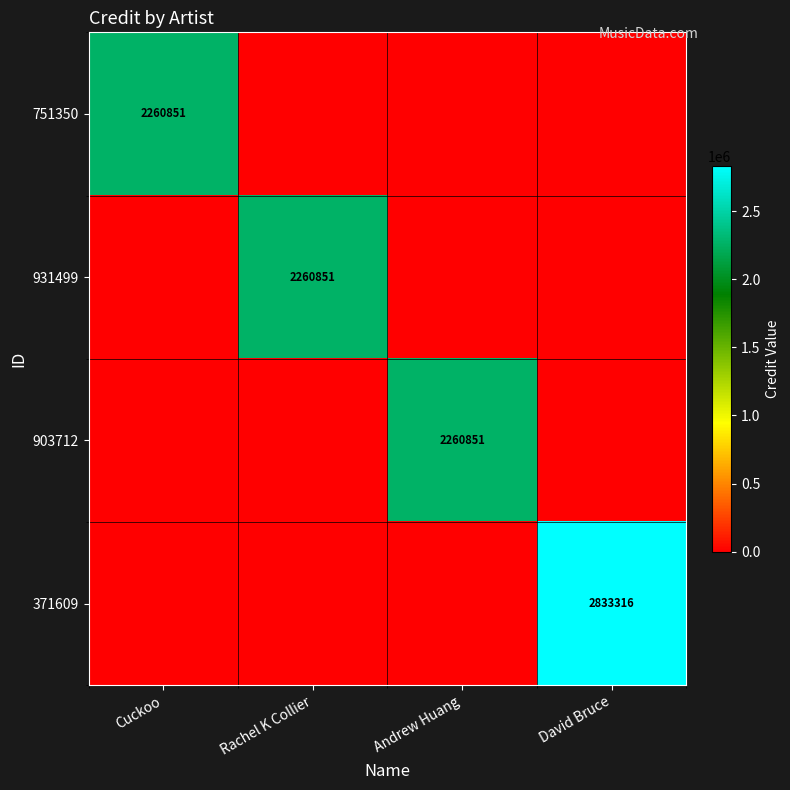

The value of 371609 at David Bruce is 567011. True or false?

False